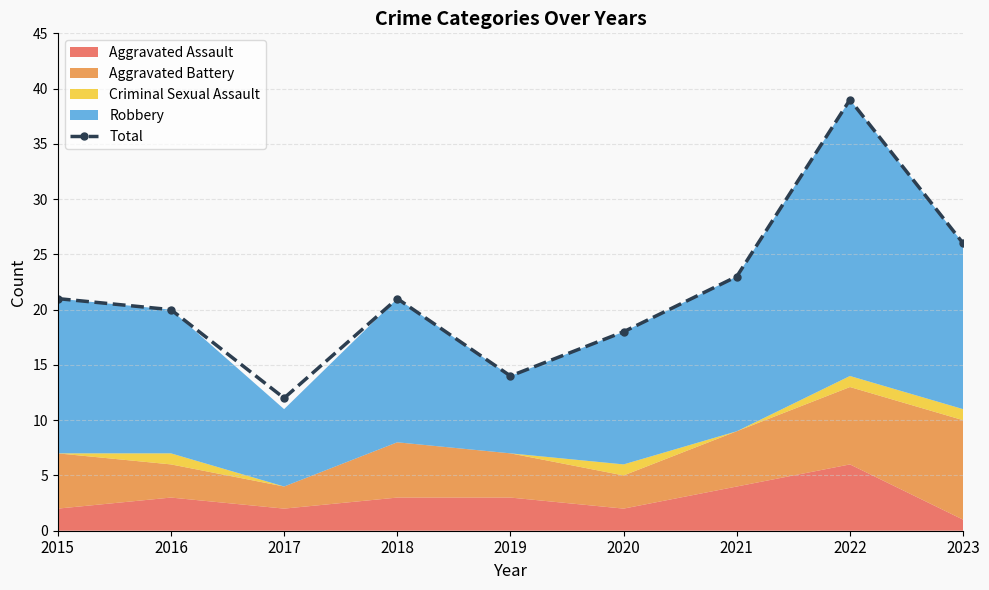

At which label is the value closest to 25?

2023